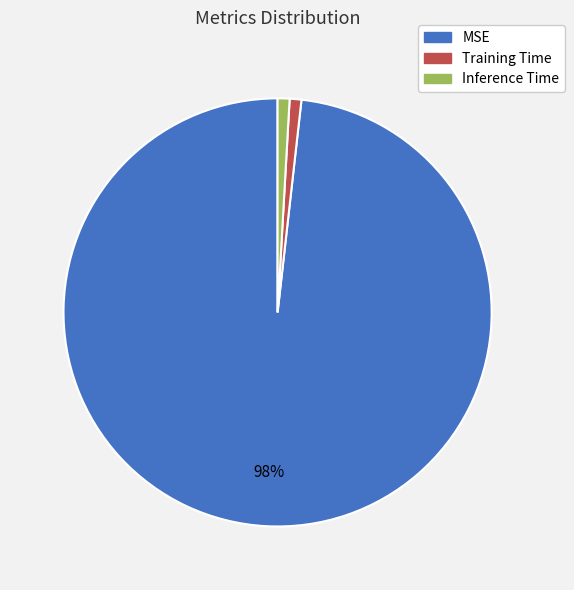

True or false: Training Time accounts for 14% of the total.

False